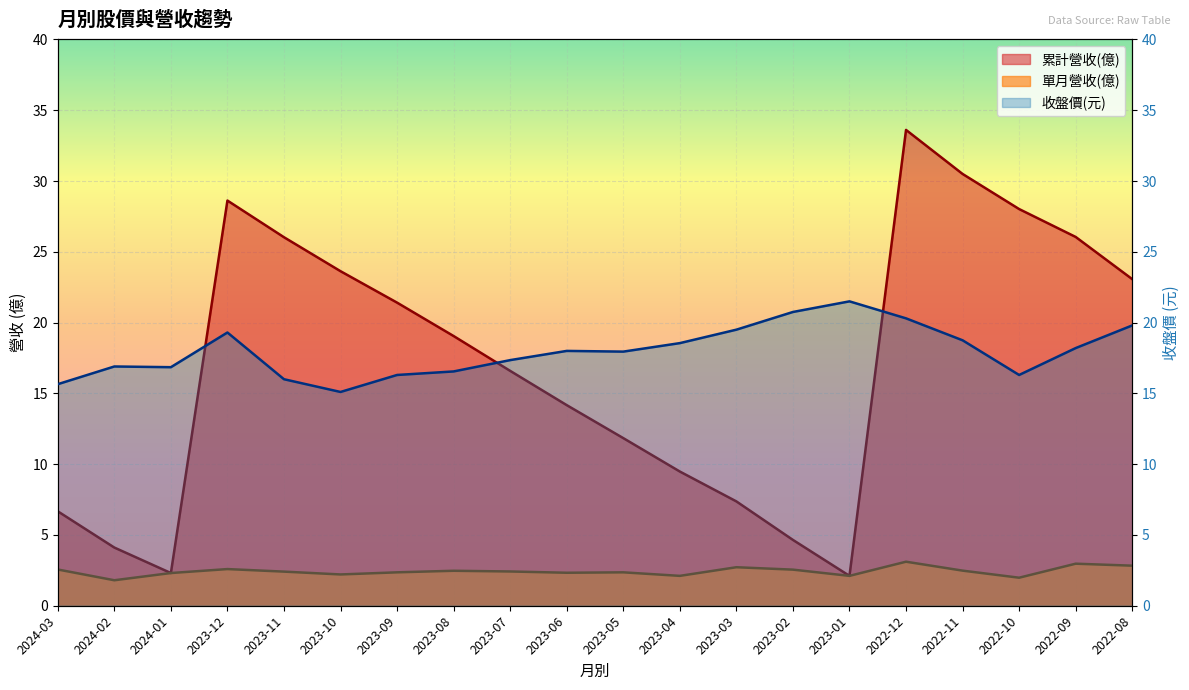

How many interior local valleys does the 累計營收(億) series have?

2